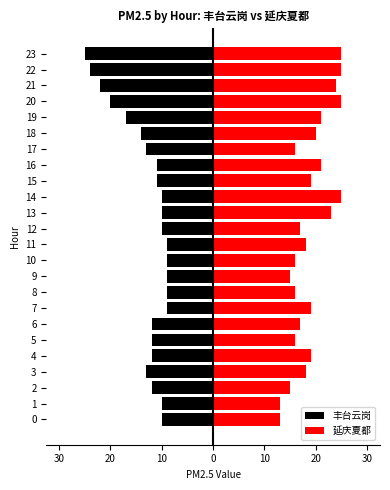

What is the highest value of the 延庆夏都 series?

25